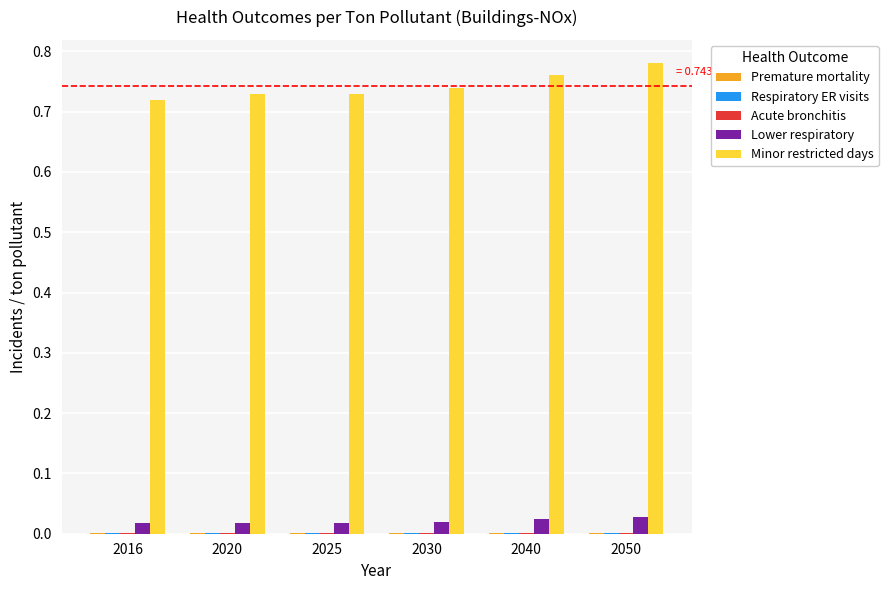

Which series has the largest total across all categories?

Minor restricted days